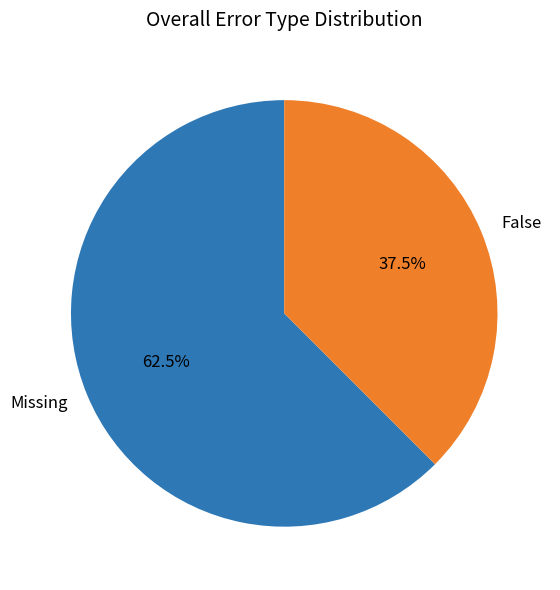

What is the majority slice?

Missing